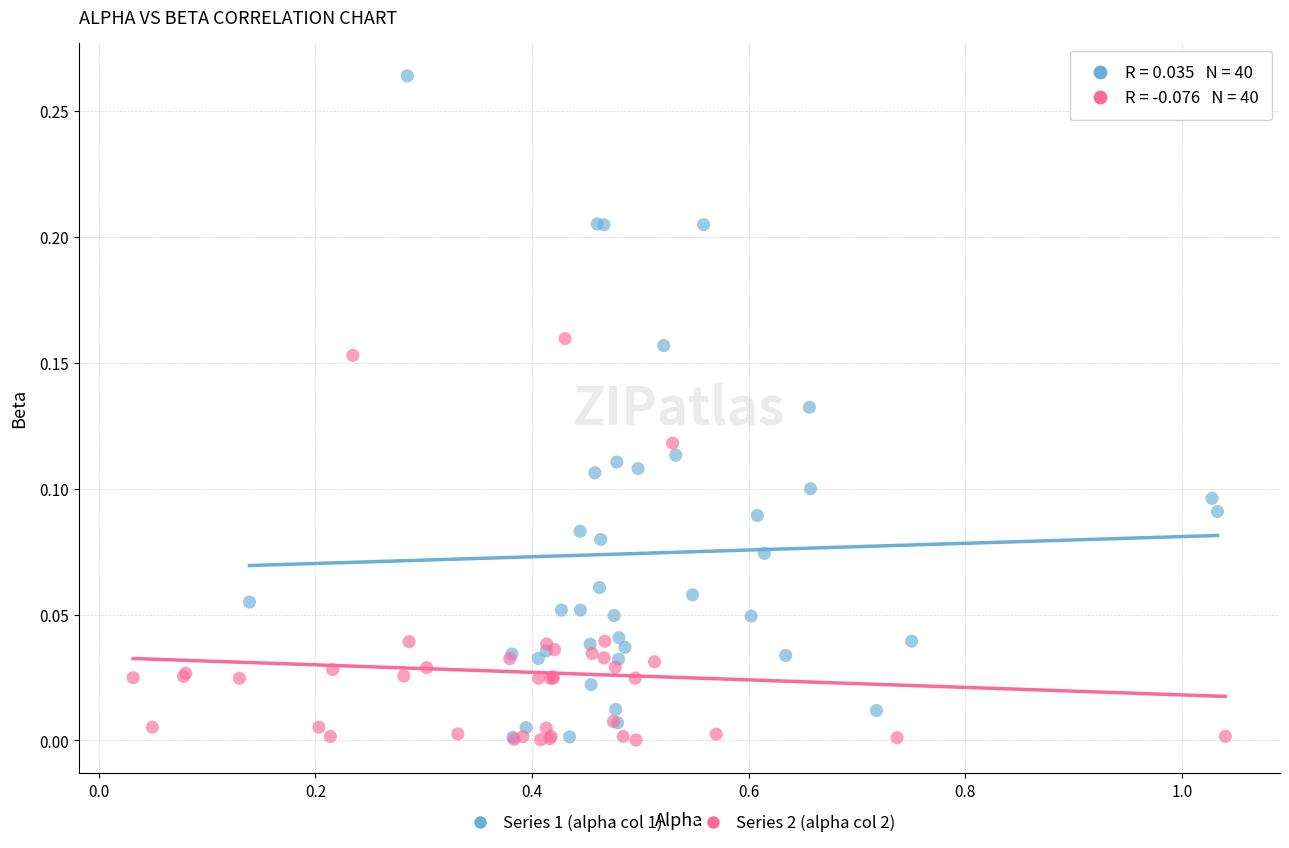

What are all the series names shown in the legend?

Series 1 (alpha col 1), Series 2 (alpha col 2)